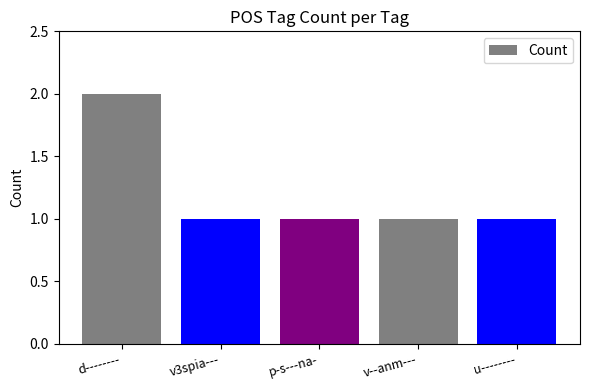

Does the chart contain stacked bars?

No